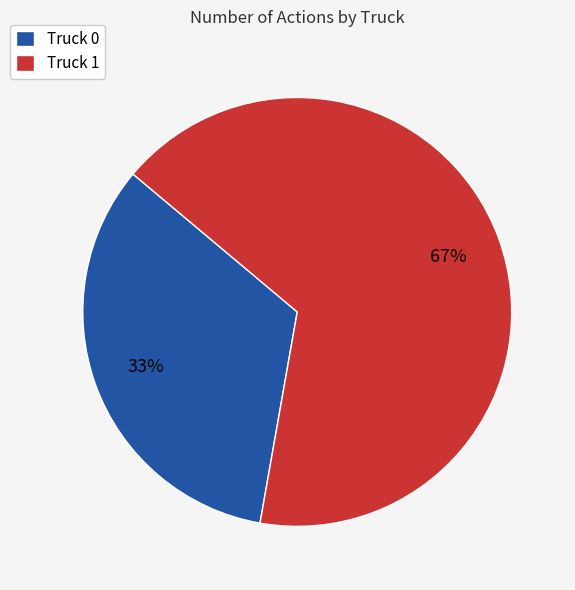

Is the sum of Truck 1 and Truck 0 greater than half?

Yes